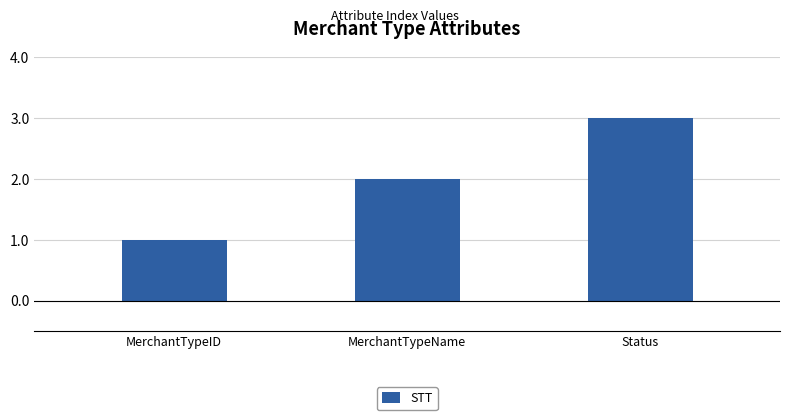

How many categories are shown in the chart?

3